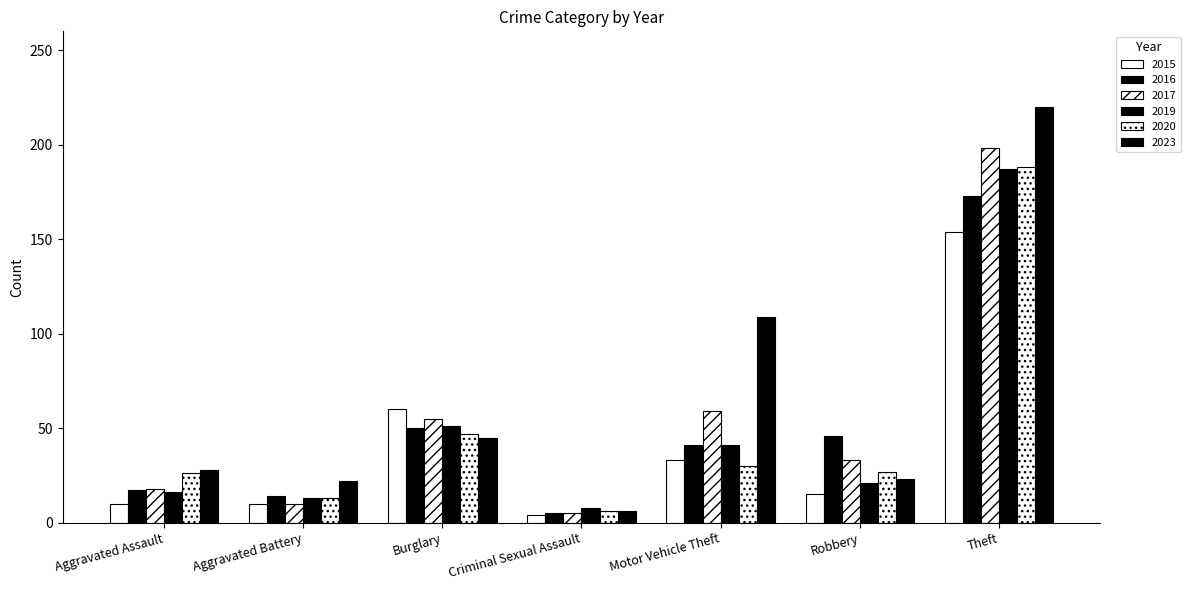

The value of 2019 at Theft is 78. True or false?

False